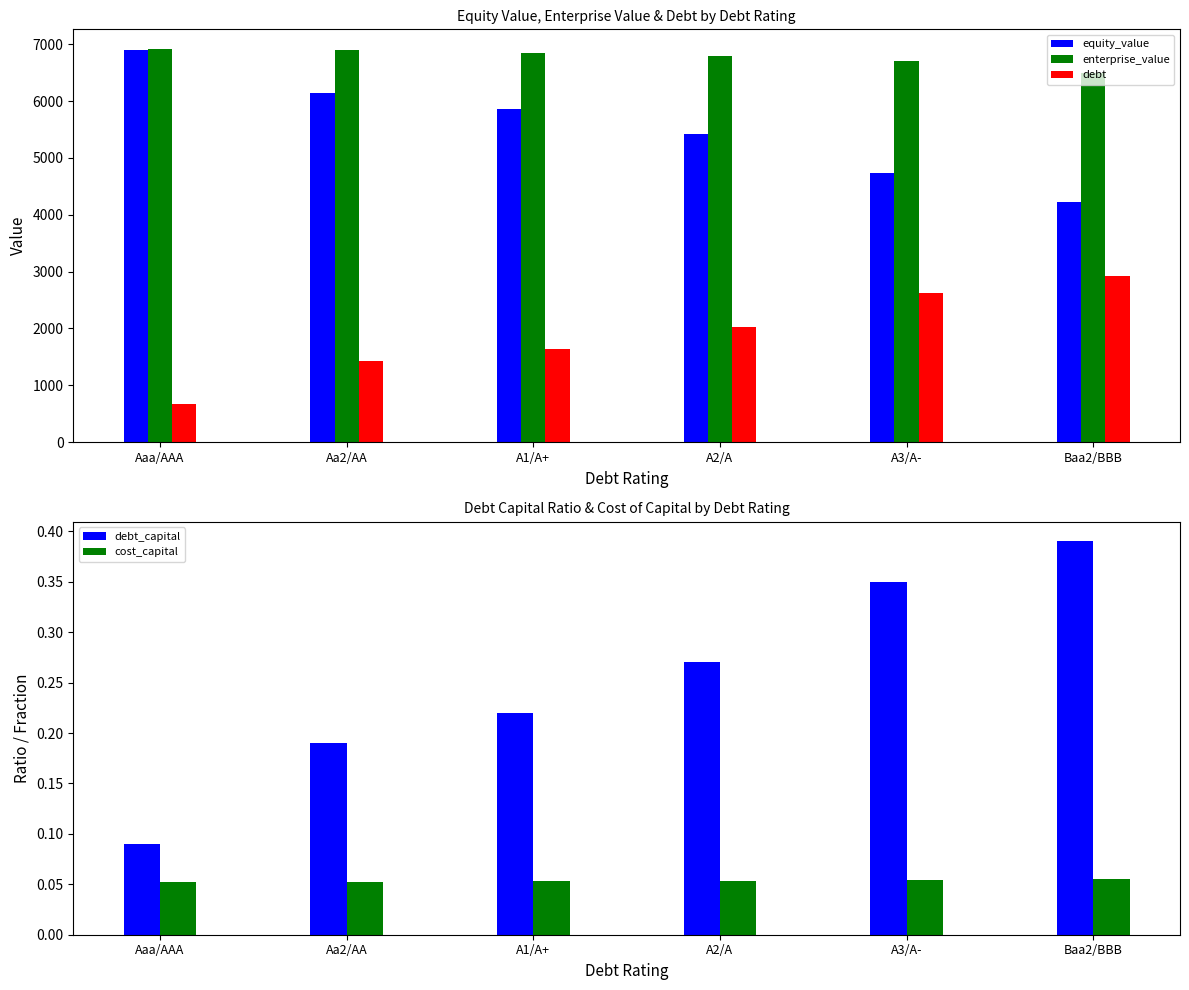

What is the minimum value for debt_capital?

0.1